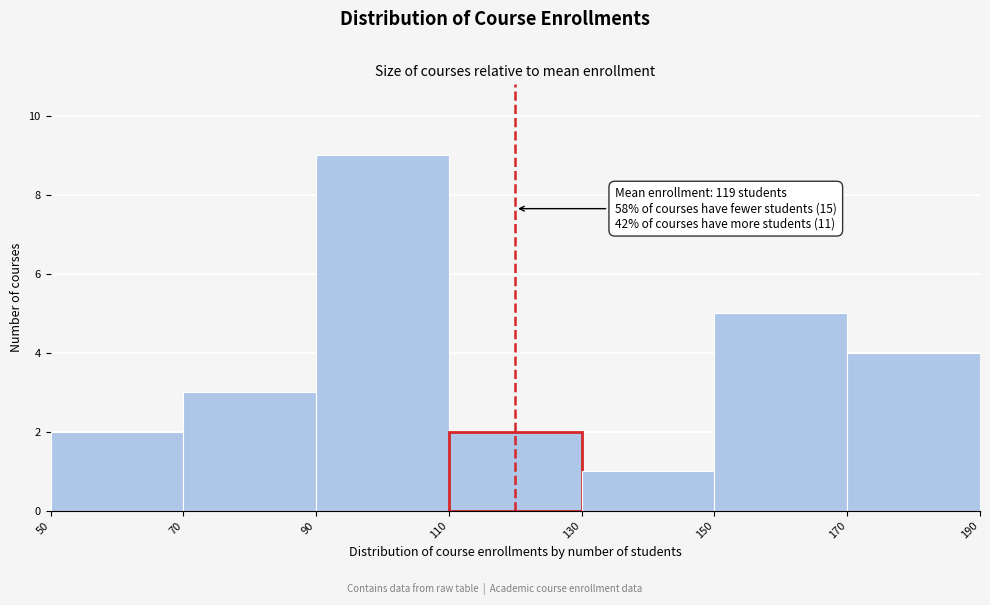

Which range on the x-axis has the tallest bar?

90 to 110